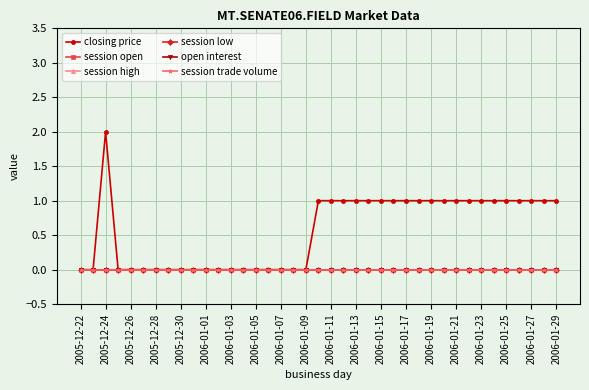

Is this an area chart (filled region under the line)?

No